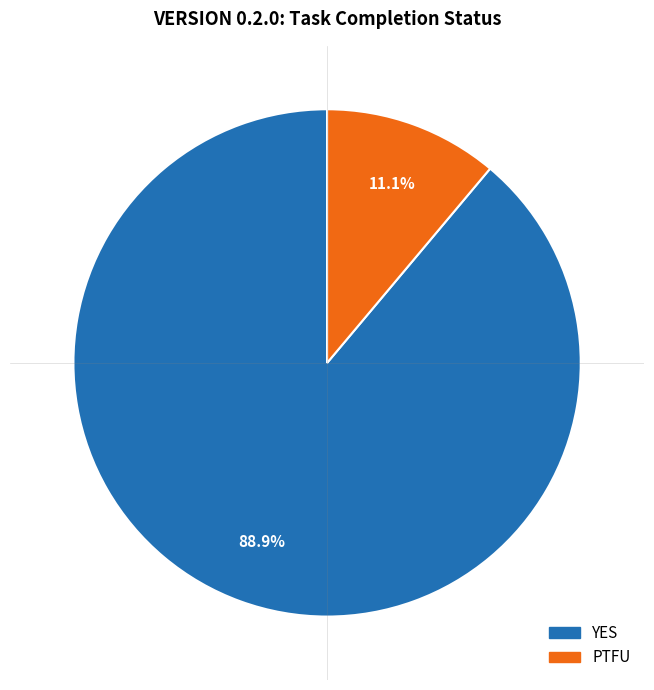

To the nearest percent, what is the difference between the YES and PTFU slice percentages?

78%